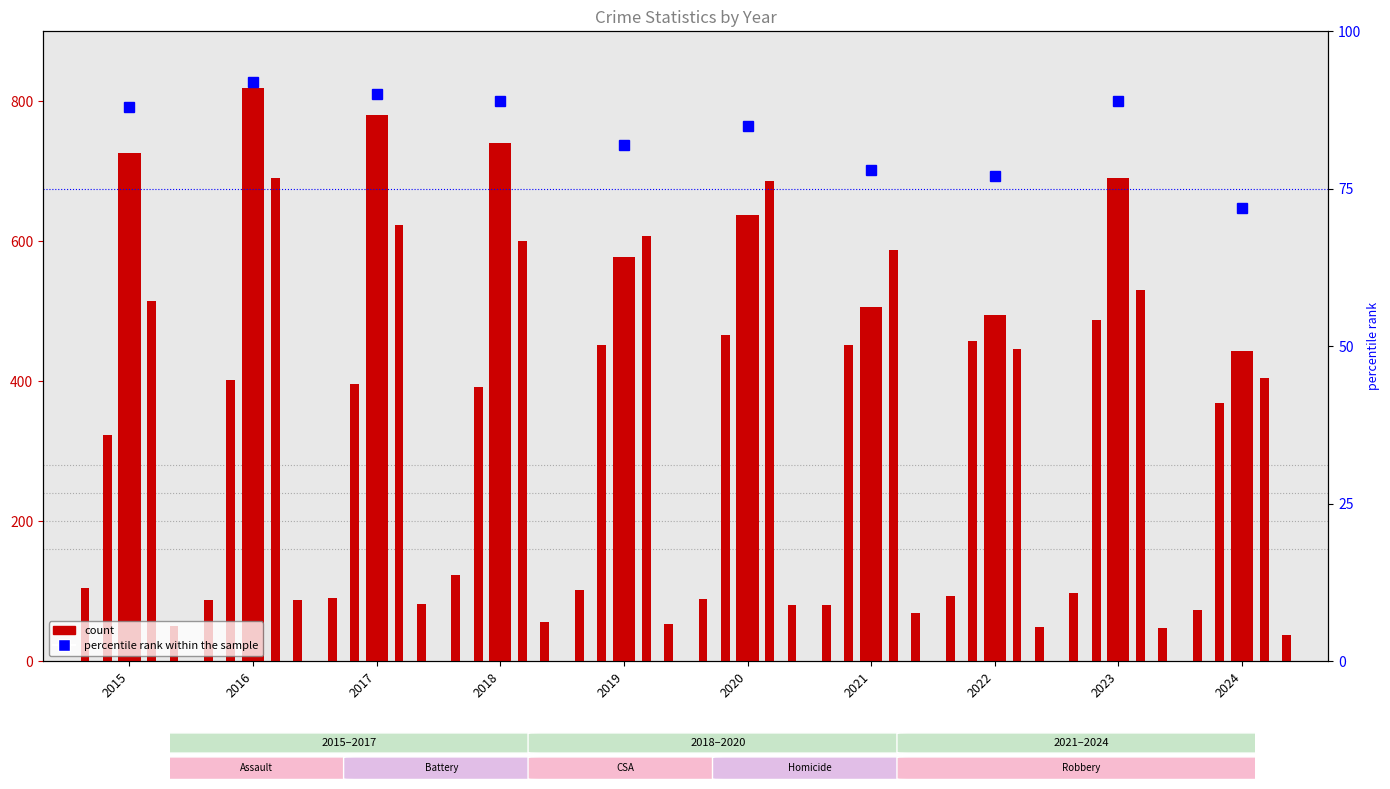

List the labels in order of Aggravated Assault value, smallest first.

2015, 2024, 2018, 2017, 2016, 2019, 2021, 2022, 2020, 2023